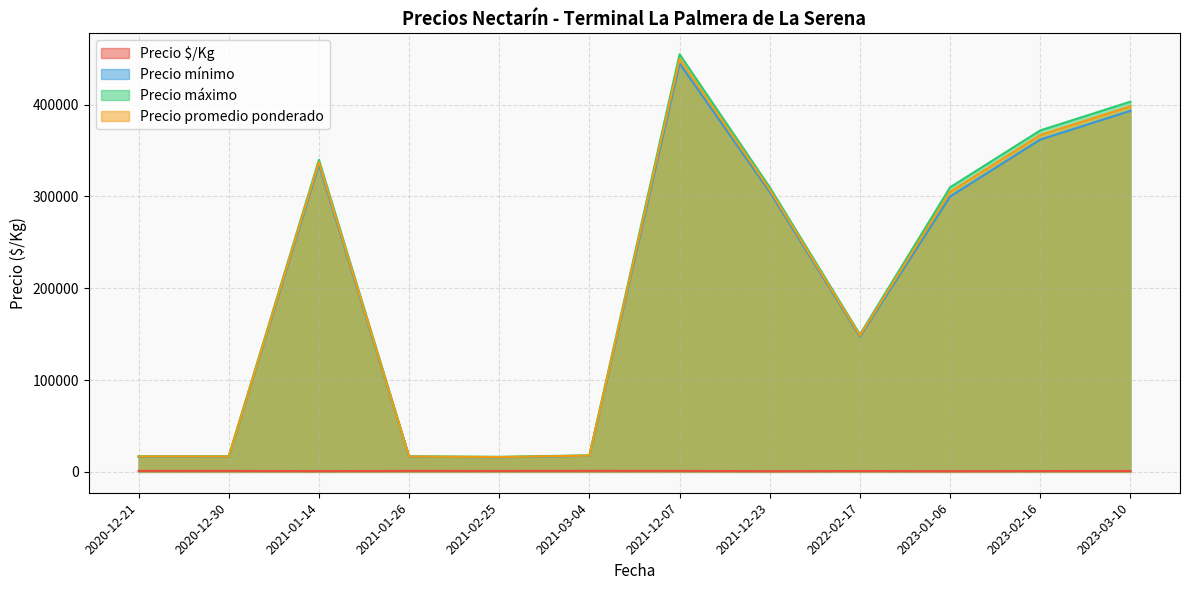

What are all the series names shown in the legend?

Precio $/Kg, Precio mínimo, Precio máximo, Precio promedio ponderado